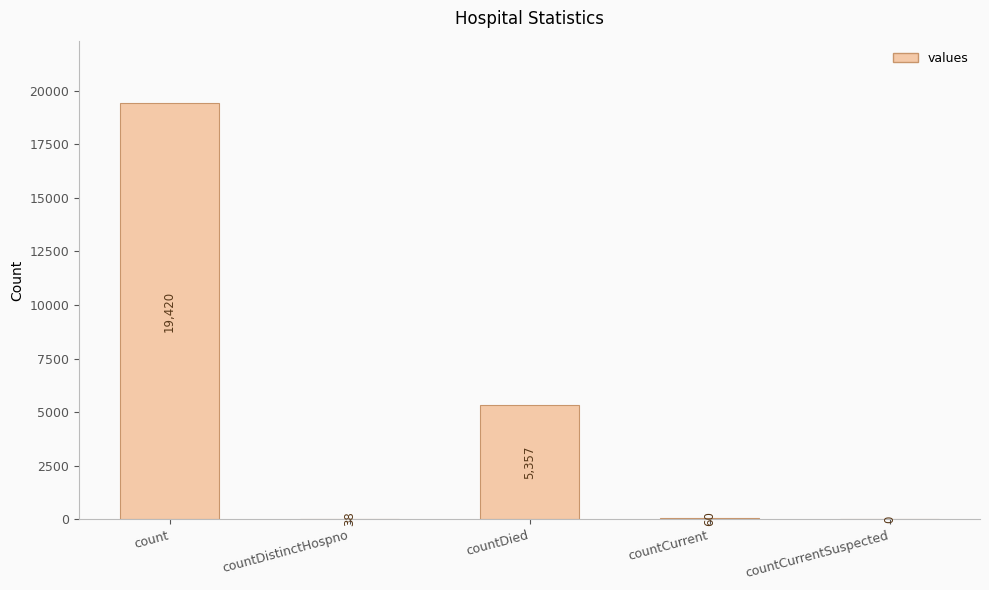

How many values are above zero?

4